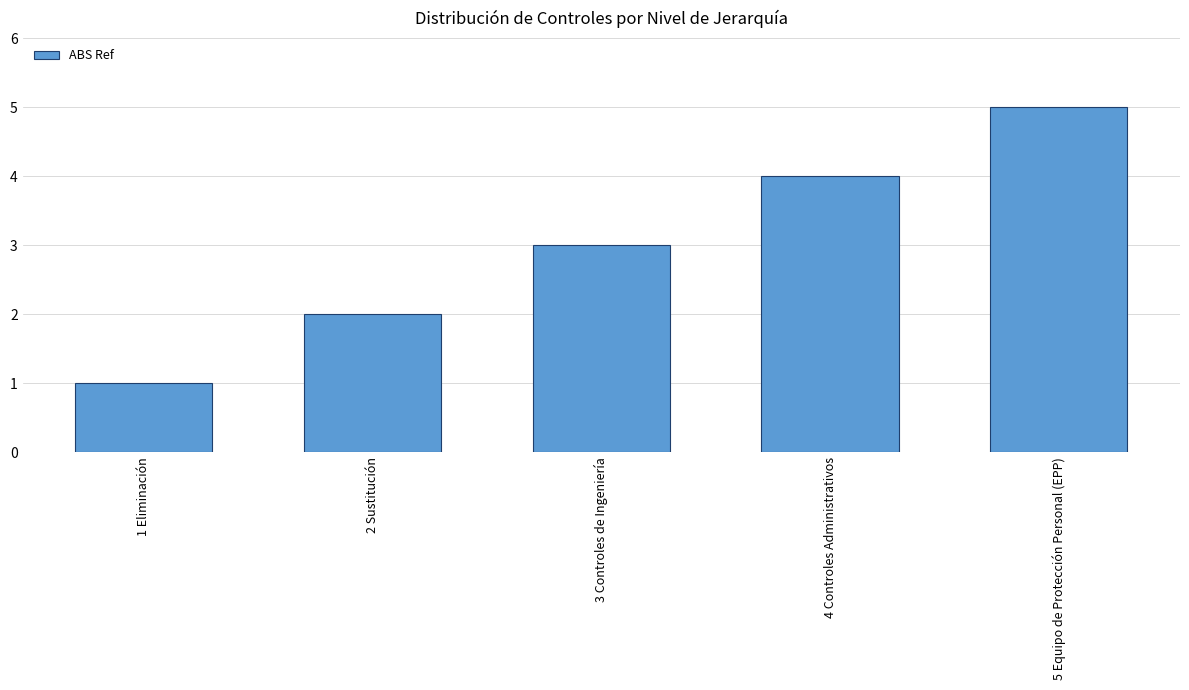

List the labels in order of value, smallest first.

1 Eliminación, 2 Sustitución, 3 Controles de Ingeniería, 4 Controles Administrativos, 5 Equipo de Protección Personal (EPP)